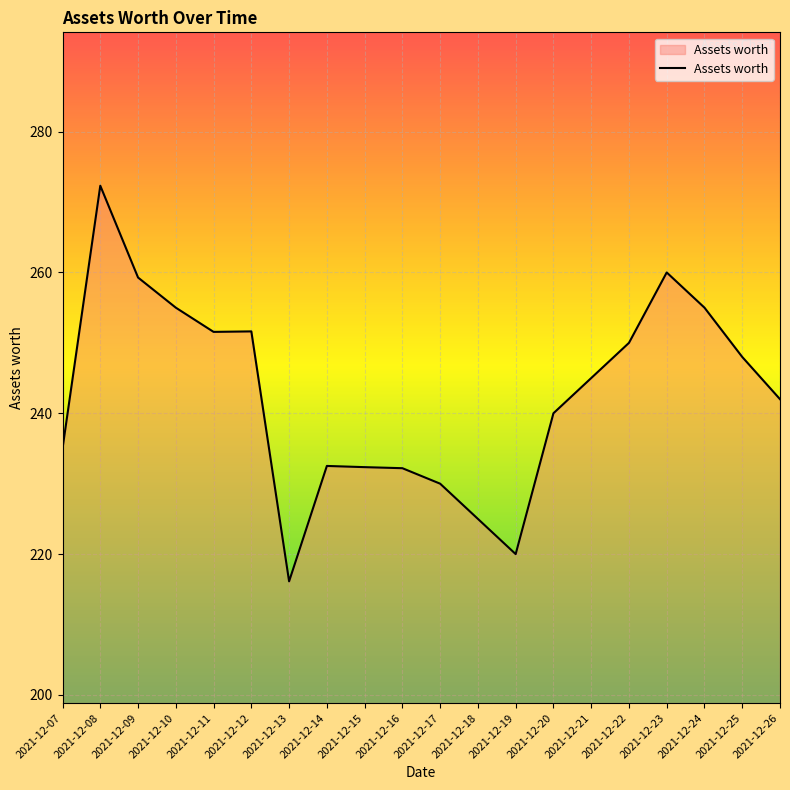

What value does the data have at 2021-12-13?

216.1